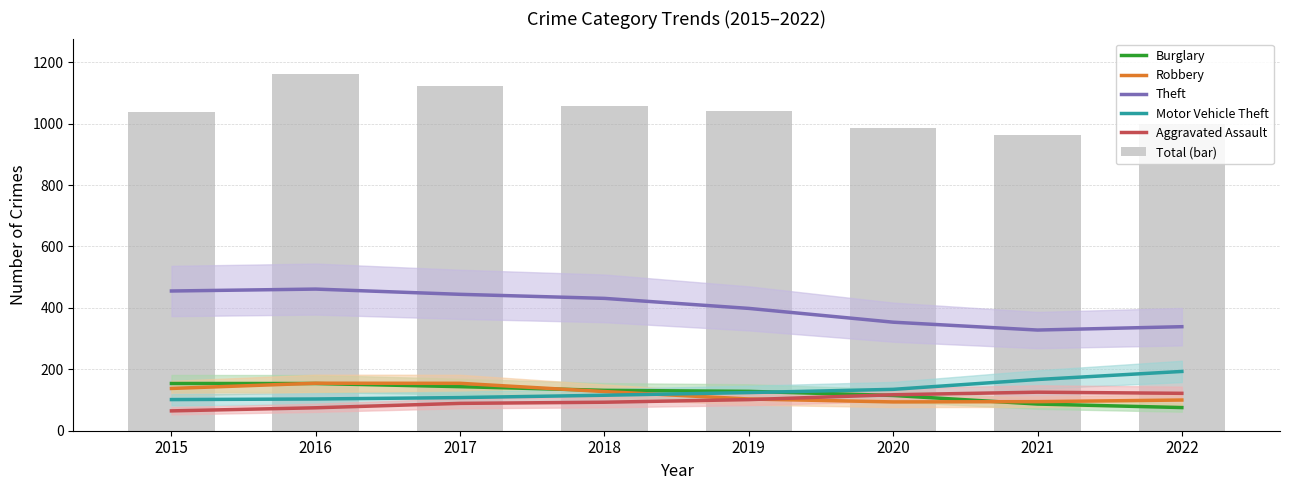

Is it true that Motor Vehicle Theft equals 46.1 at 2017?

False